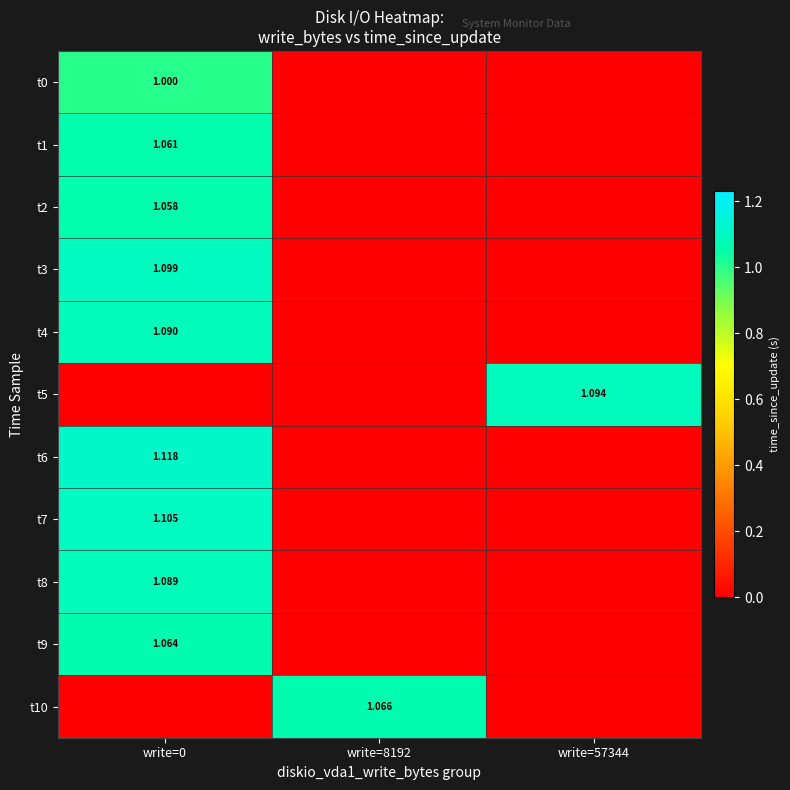

Between write=0 and write=57344, which series saw the biggest shift?

t6